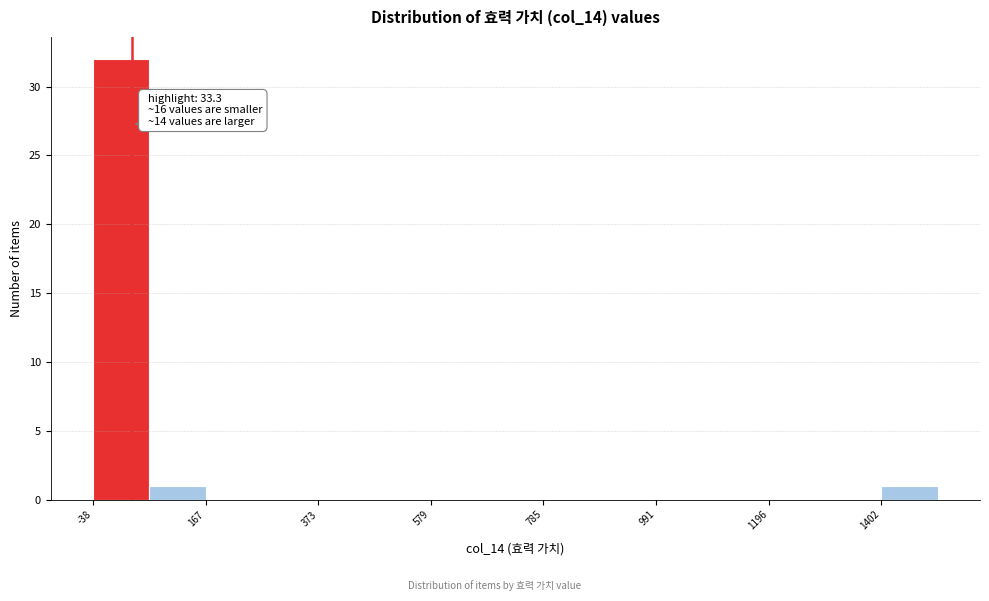

Read against the x-axis, roughly where is the centre of the tallest bar?

0